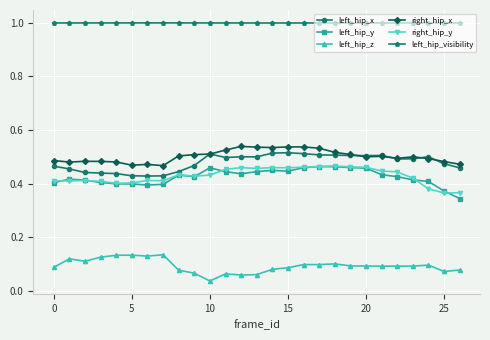

True or false: left_hip_y and left_hip_visibility cross at least once.

False